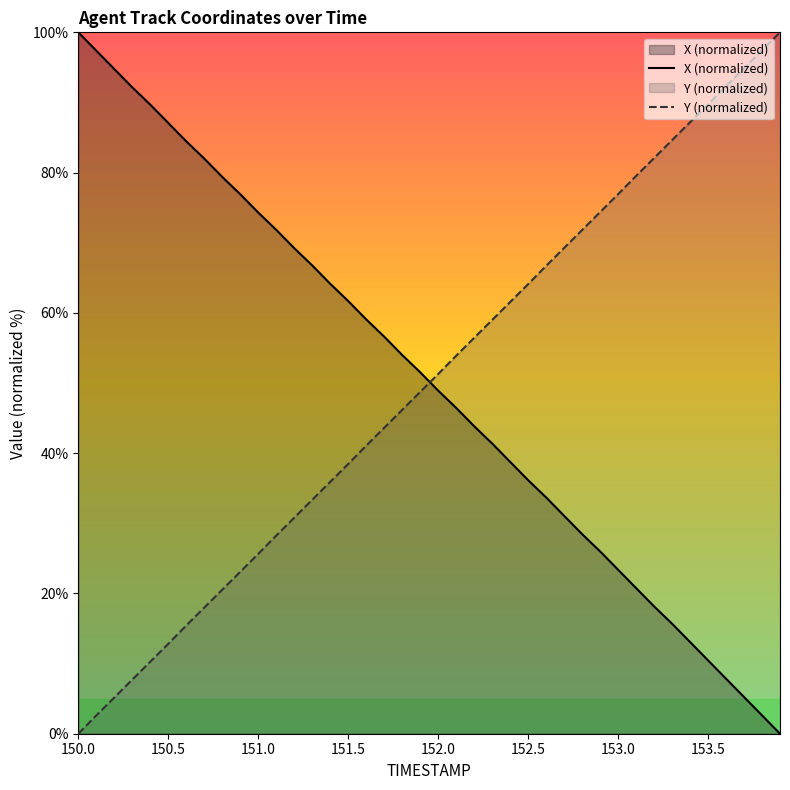

True or false: X (normalized) and Y (normalized) cross at least once.

True